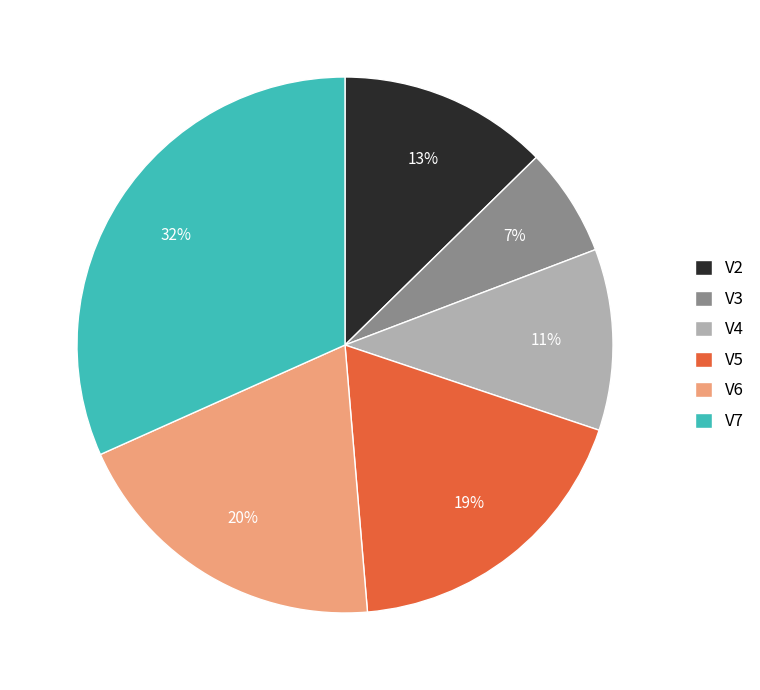

Count the number of slices in the pie.

6